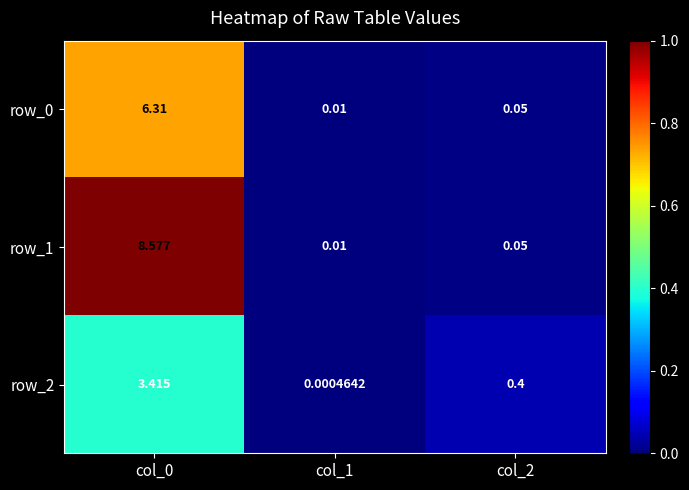

Is the value of row_1 at col_1 greater than the value of row_2 at col_1?

Yes